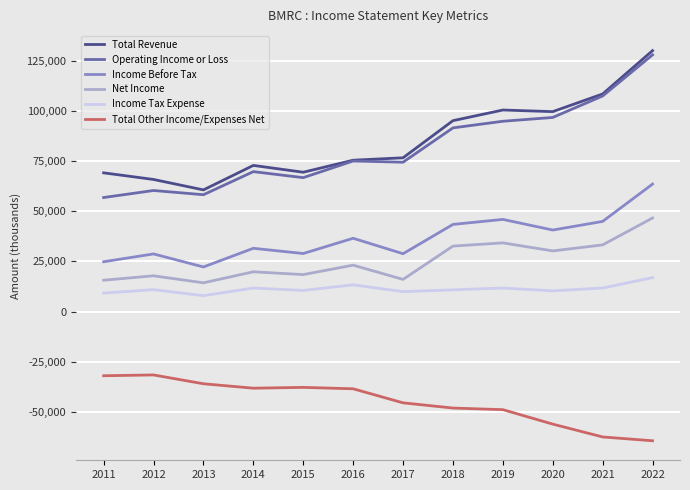

True or false: Income Before Tax and Total Revenue cross at least once.

False